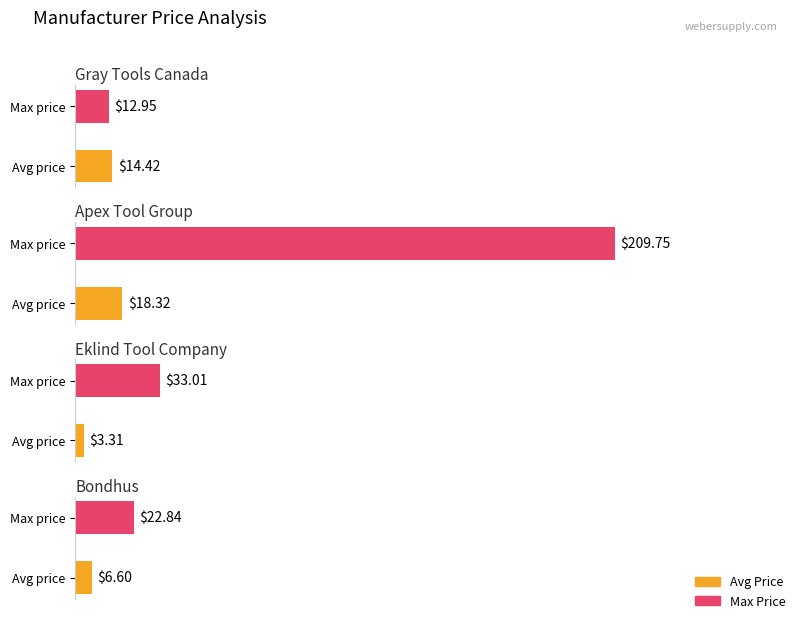

At which label is Max Price closest to 107?

Eklind Tool Company